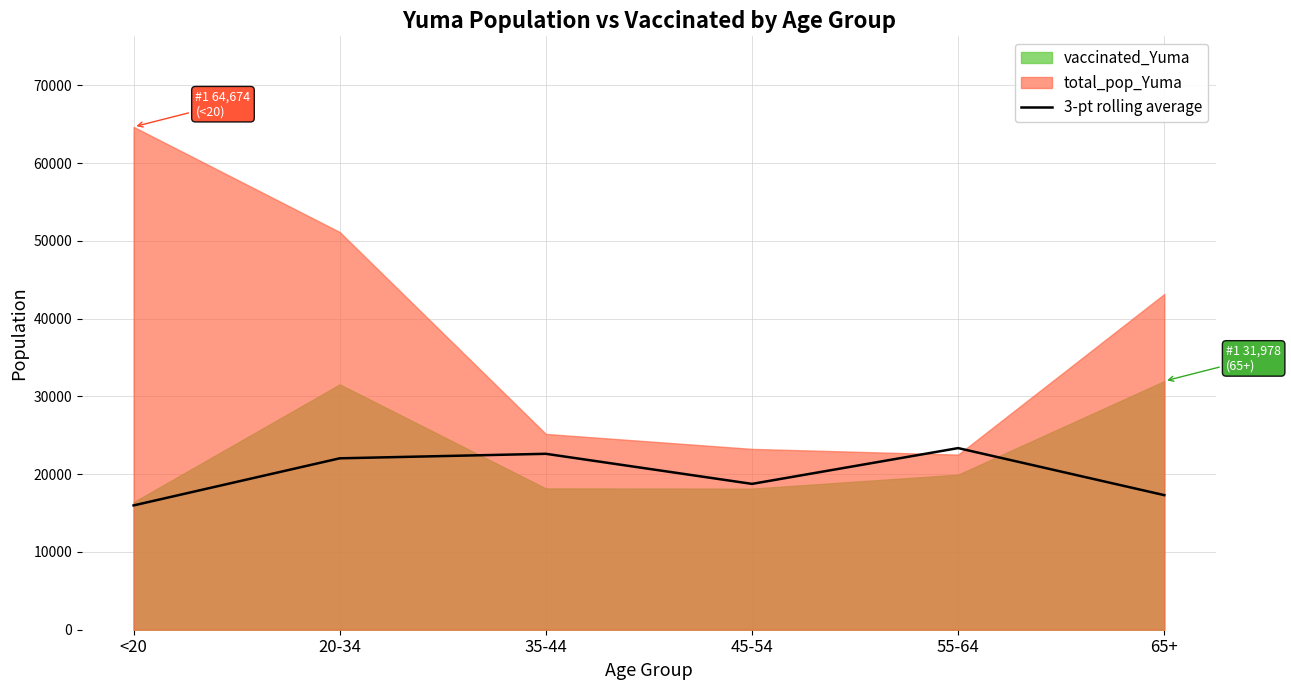

What is the label of the 2nd point from the right?

55-64